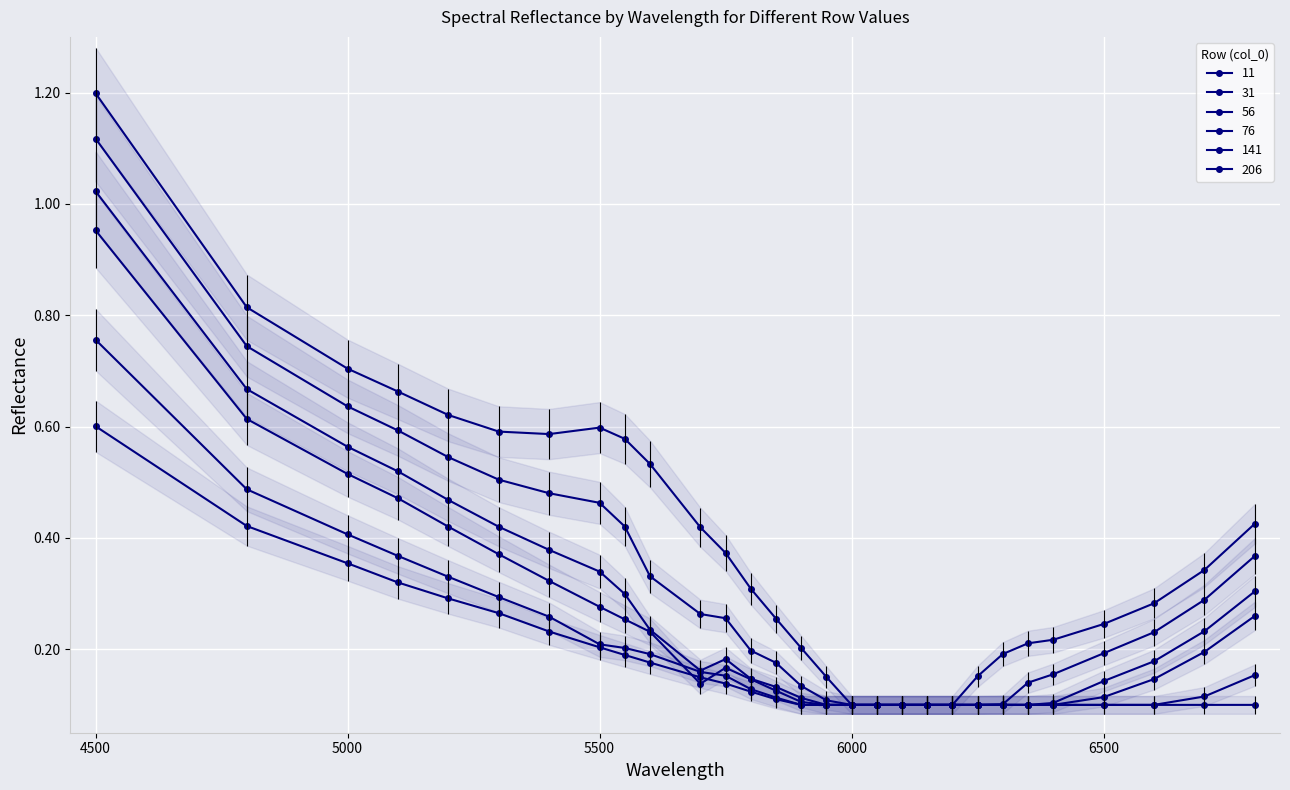

Reading left to right, what are all the values shown in this chart?

11: 1.2	0.8	0.7	0.7	0.6	0.6	0.6	0.6	0.6	0.5	0.4	0.4	0.3	0.3	0.2	0.2	0.1	0.1	0.1	0.1	0.1	0.2	0.2	0.2	0.2	0.2	0.3	0.3	0.4
31: 1.1	0.7	0.6	0.6	0.5	0.5	0.5	0.5	0.4	0.3	0.3	0.3	0.2	0.2	0.1	0.1	0.1	0.1	0.1	0.1	0.1	0.1	0.1	0.1	0.2	0.2	0.2	0.3	0.4
56: 1.0	0.7	0.6	0.5	0.5	0.4	0.4	0.3	0.3	0.2	0.2	0.2	0.1	0.1	0.1	0.1	0.1	0.1	0.1	0.1	0.1	0.1	0.1	0.1	0.1	0.1	0.2	0.2	0.3
76: 1.0	0.6	0.5	0.5	0.4	0.4	0.3	0.3	0.3	0.2	0.1	0.2	0.1	0.1	0.1	0.1	0.1	0.1	0.1	0.1	0.1	0.1	0.1	0.1	0.1	0.1	0.1	0.2	0.3
141: 0.8	0.5	0.4	0.4	0.3	0.3	0.3	0.2	0.2	0.2	0.2	0.2	0.1	0.1	0.1	0.1	0.1	0.1	0.1	0.1	0.1	0.1	0.1	0.1	0.1	0.1	0.1	0.1	0.2
206: 0.6	0.4	0.4	0.3	0.3	0.3	0.2	0.2	0.2	0.2	0.1	0.1	0.1	0.1	0.1	0.1	0.1	0.1	0.1	0.1	0.1	0.1	0.1	0.1	0.1	0.1	0.1	0.1	0.1